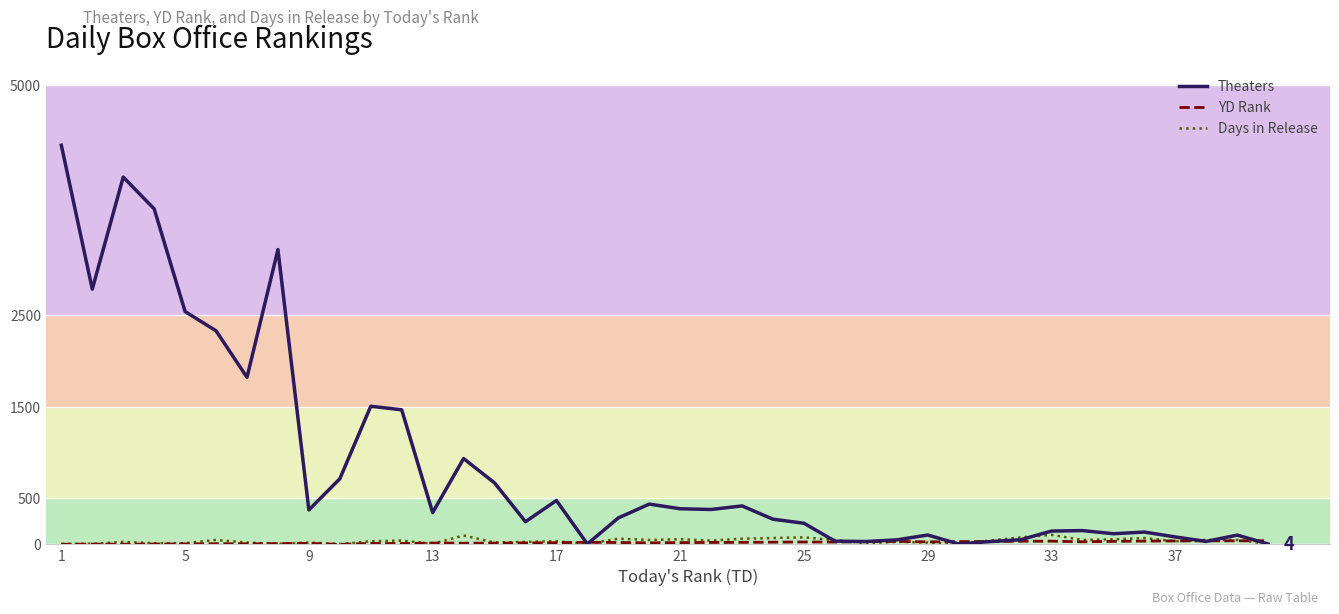

True or false: Theaters and YD Rank intersect in this chart.

True